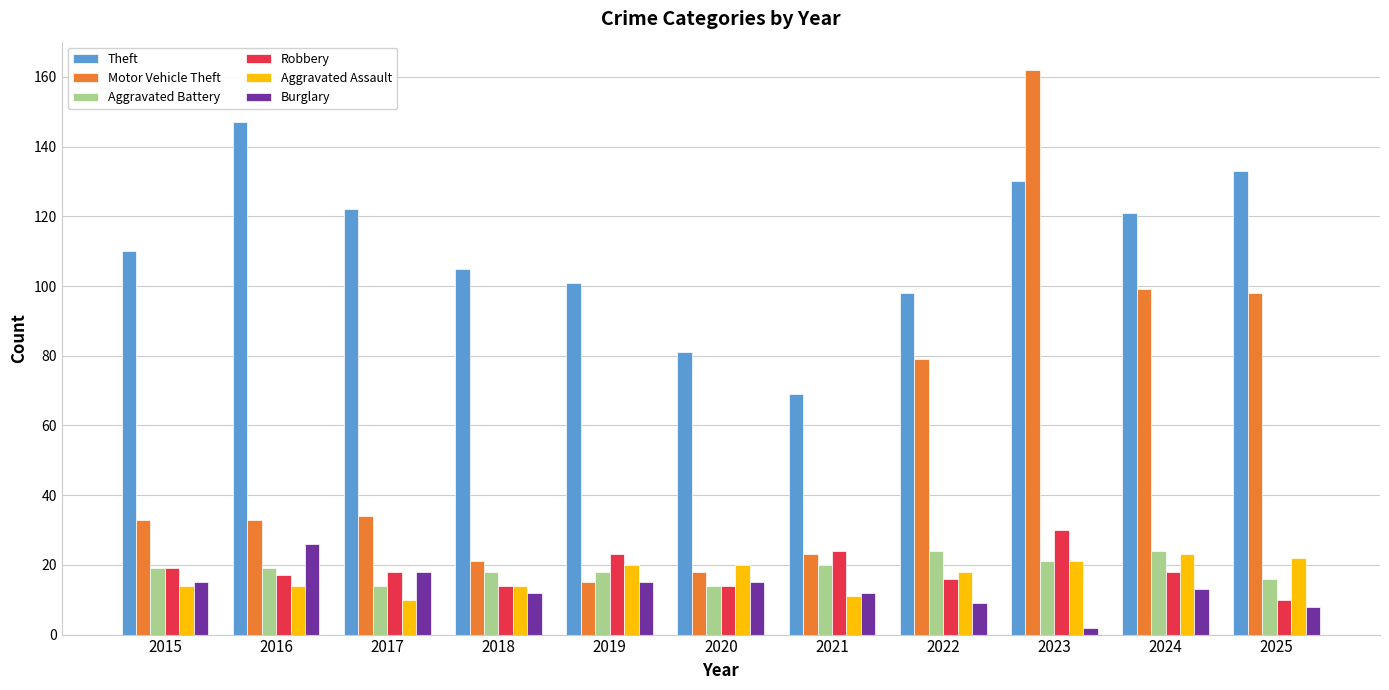

What is the difference between the maximum and minimum values in the Aggravated Assault series?

13